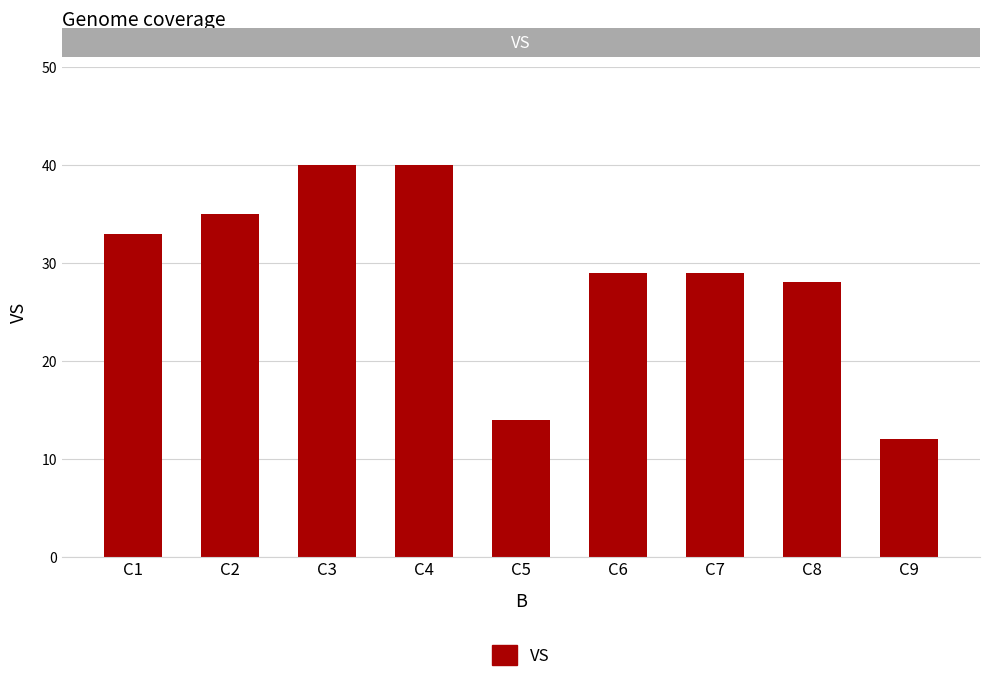

What is the value of the 9th bar from the left?

12